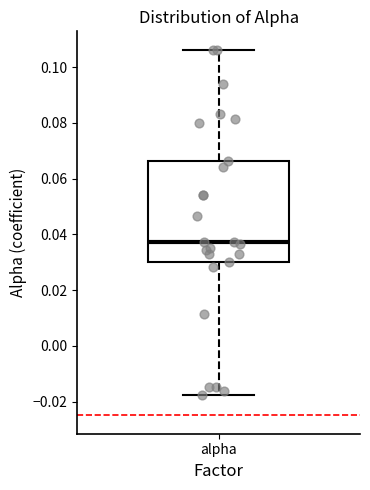

Transcribe this box plot: give where the median line is, the range the box spans, and where the two whiskers end, as read against the y-axis. The values are not printed on the chart, so give them approximately, as read against the axis.

median 0.038, box 0.030 to 0.066, whiskers -0.018 to 0.106